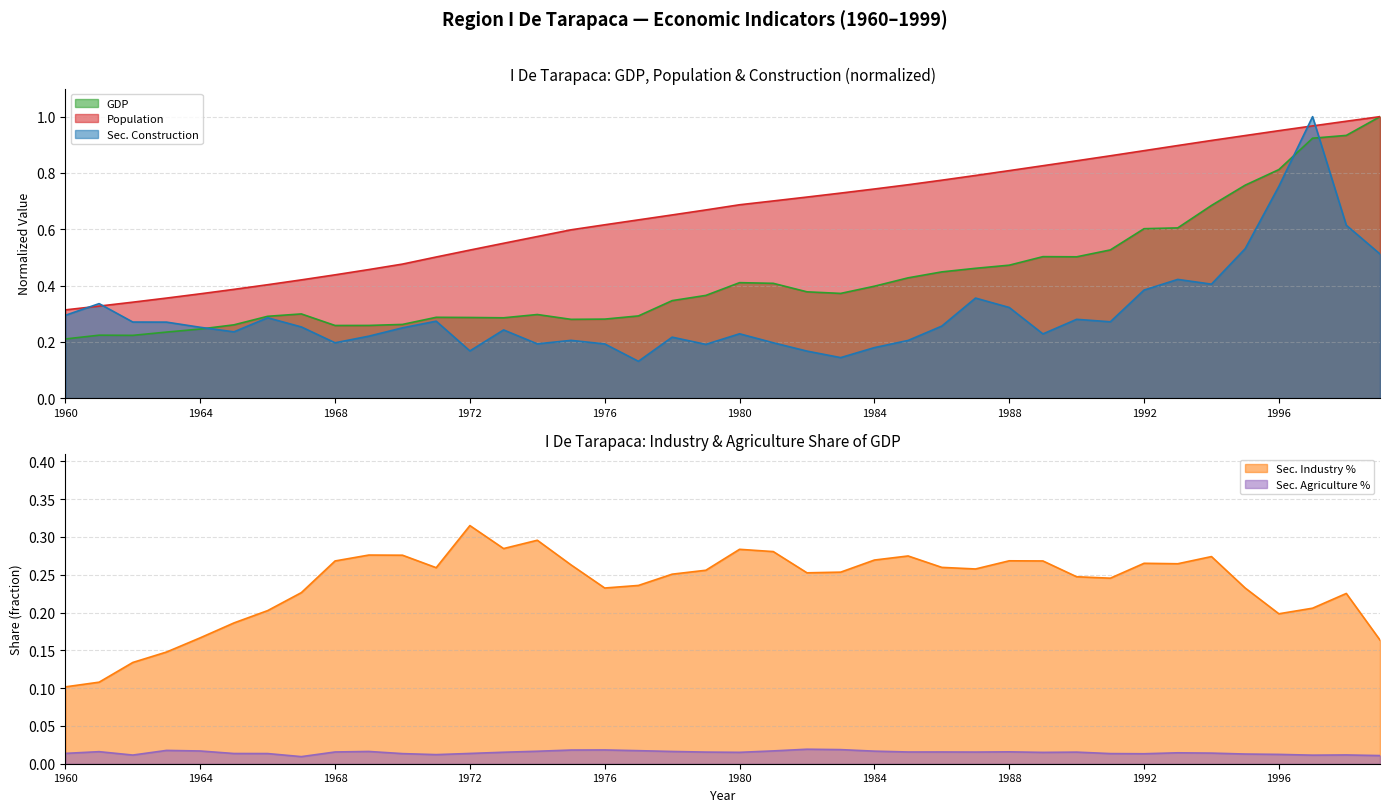

Between 1961 and 1985, which series saw the biggest shift?

population